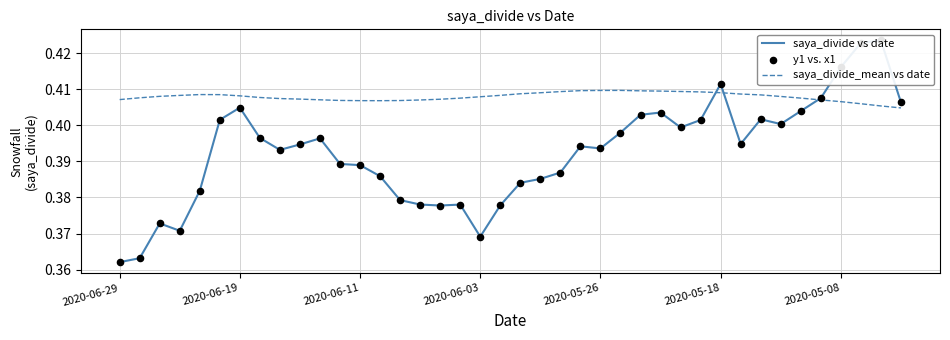

The saya_divide_mean vs date series shows 0.7 at 2020-06-11. True or false?

False